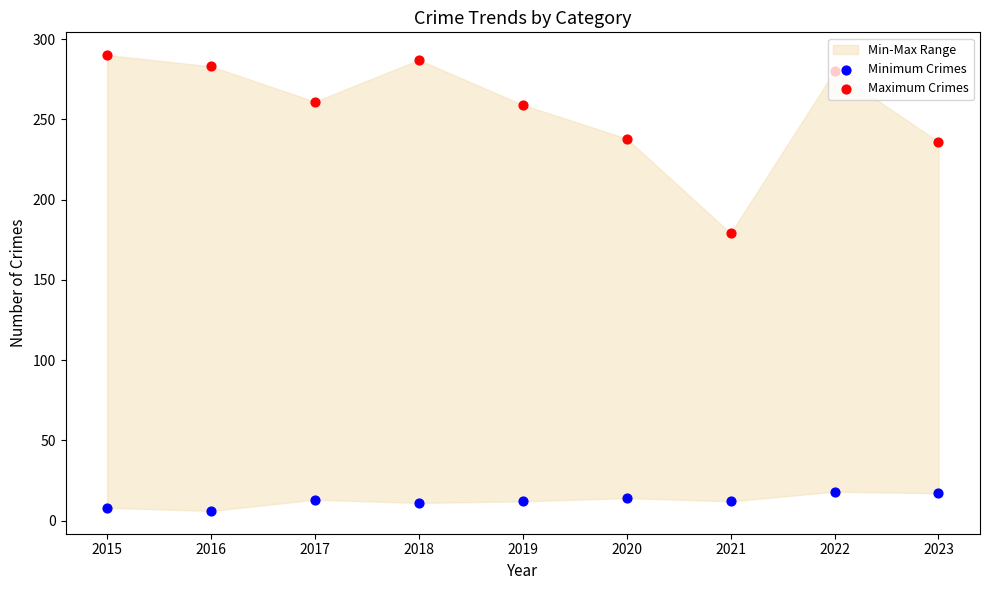

Is the value of Minimum Crimes at 2020 greater than the value of Maximum Crimes at 2021?

No